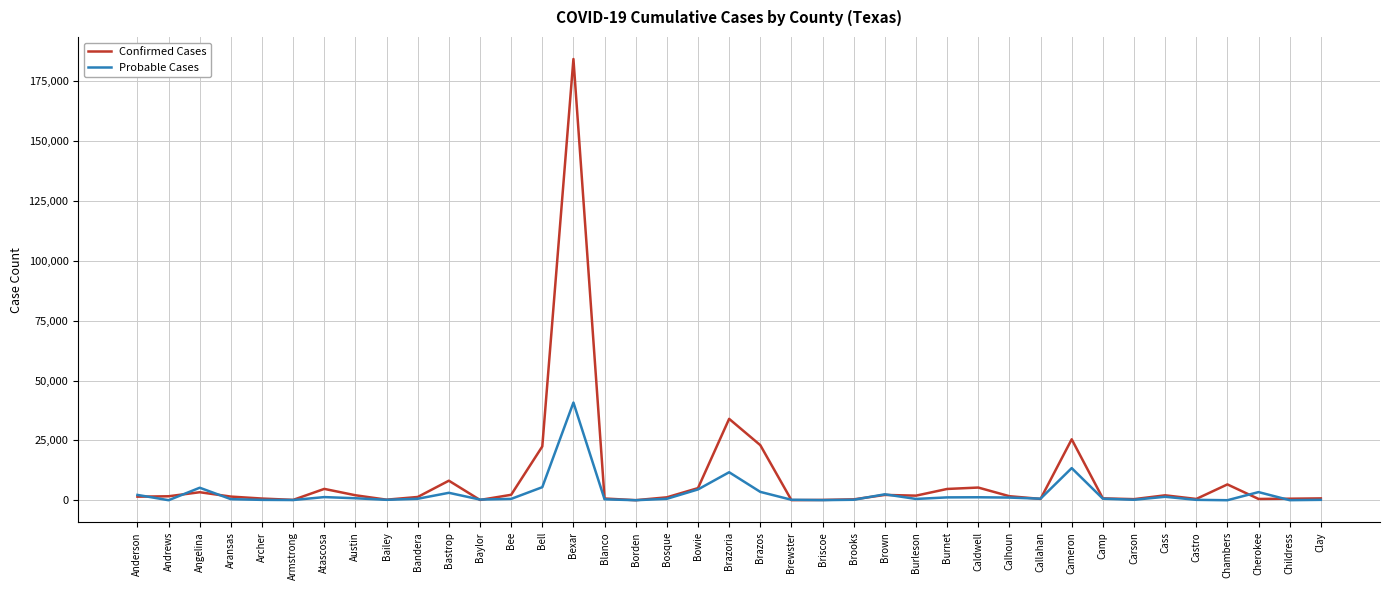

Where is Confirmed Cases nearest to the value 92155?

Brazoria